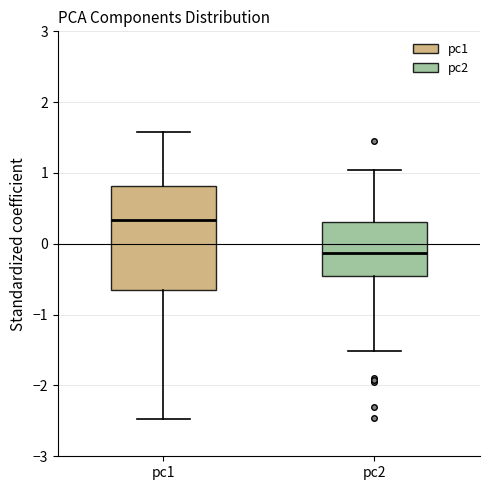

Reading left to right, transcribe this box plot: for each box, give where its median line is, the range the box spans, and where its two whiskers end, as read against the y-axis. The values are not printed on the chart, so give them approximately, as read against the axis.

pc1: median 0.3, box -0.6 to 0.8, whiskers -2.5 to 1.6
pc2: median -0.1, box -0.5 to 0.3, whiskers -1.5 to 1.0